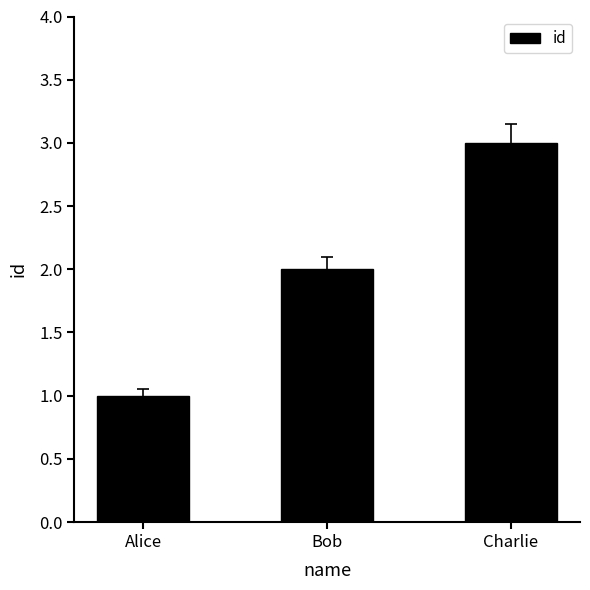

What is the sum of all values?

6